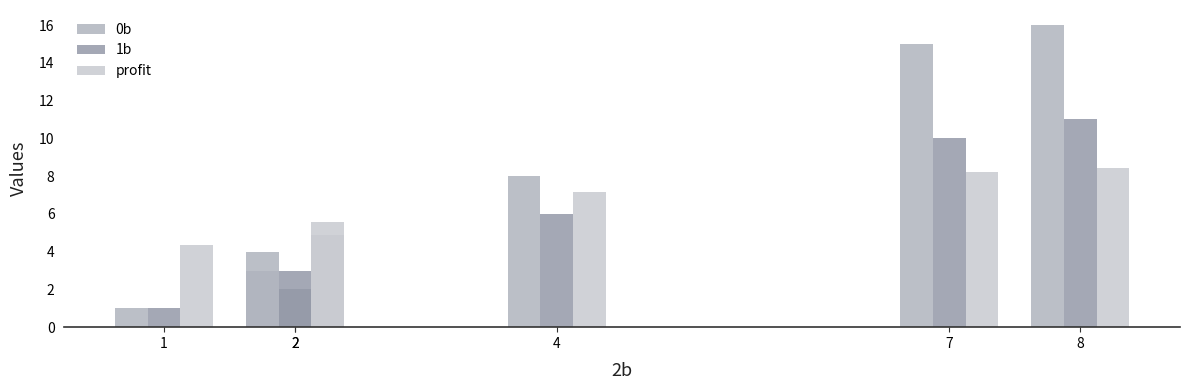

Reading right to left, what are all the values shown in this chart?

0b: 16.0	15.0	8.0	4.0	3.0	1.0
1b: 11.0	10.0	6.0	3.0	2.0	1.0
profit: 8.4	8.2	7.1	5.6	4.9	4.4